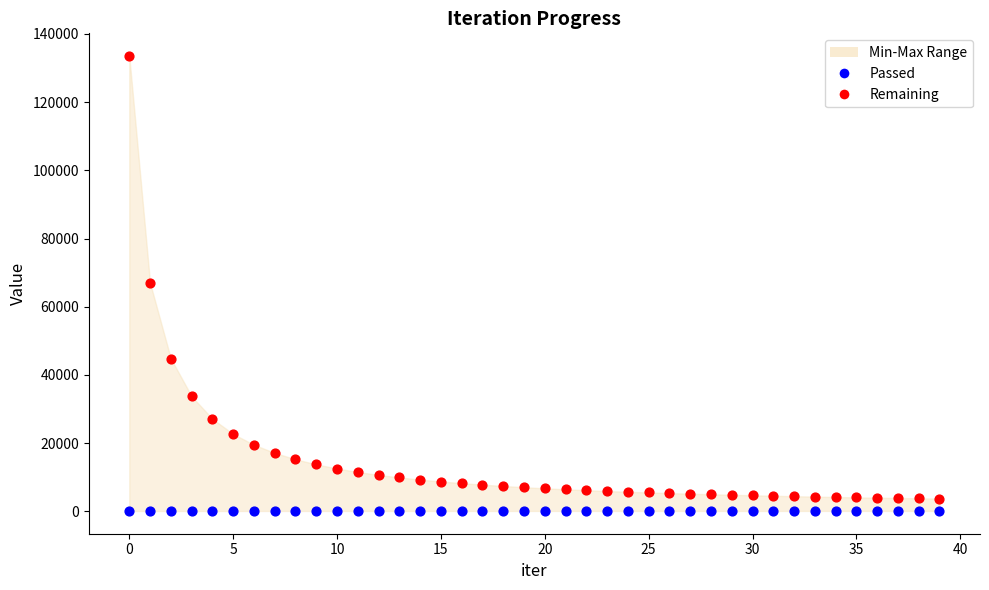

Across all data points, what is the range of Y values (max minus min)?

133369